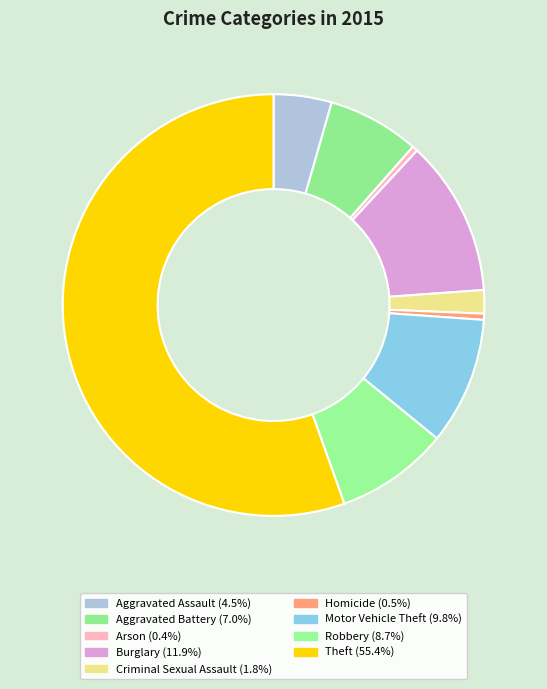

Combined, what portion of the pie is Arson and Robbery?

9.1%